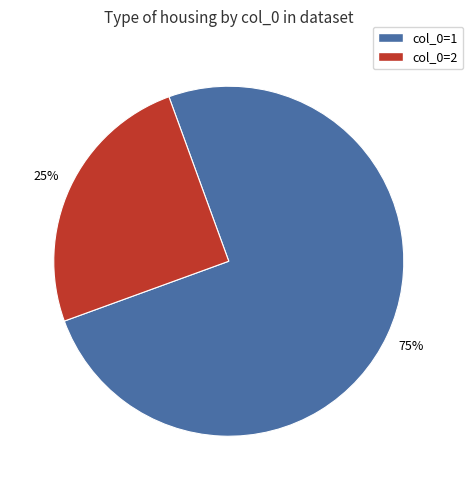

To the nearest percent, what is the difference between the largest and smallest slice percentages?

50%